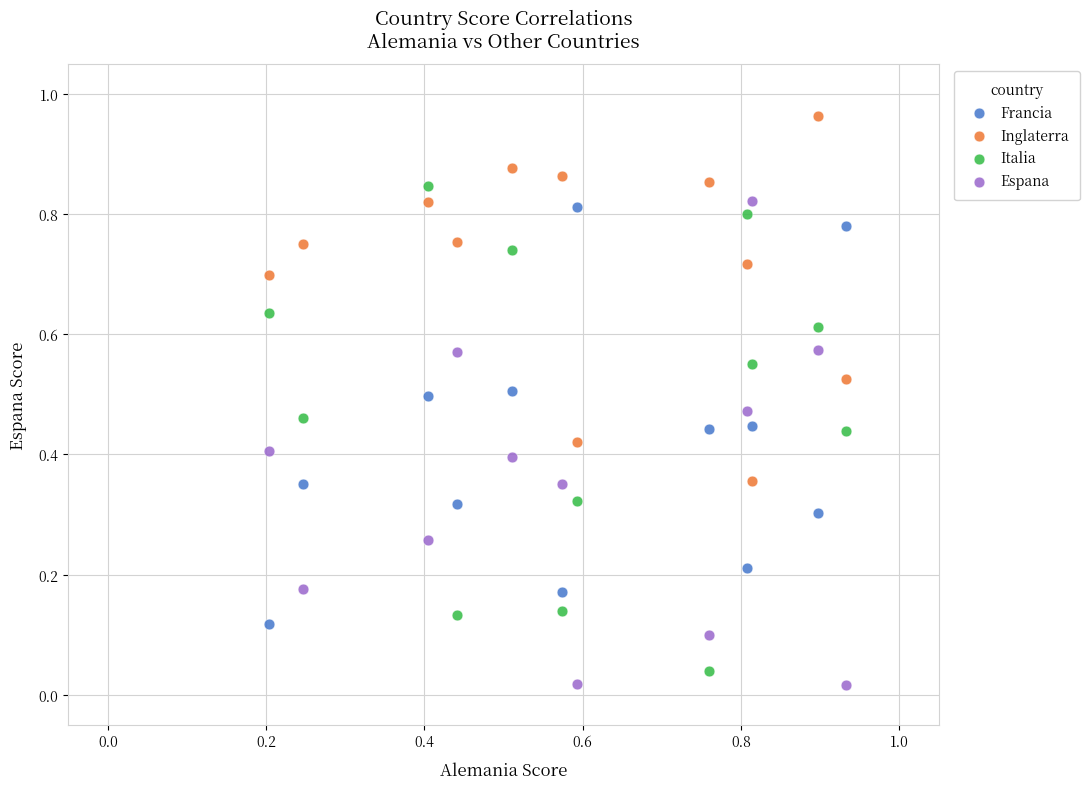

Which series reaches the maximum Y coordinate?

Inglaterra